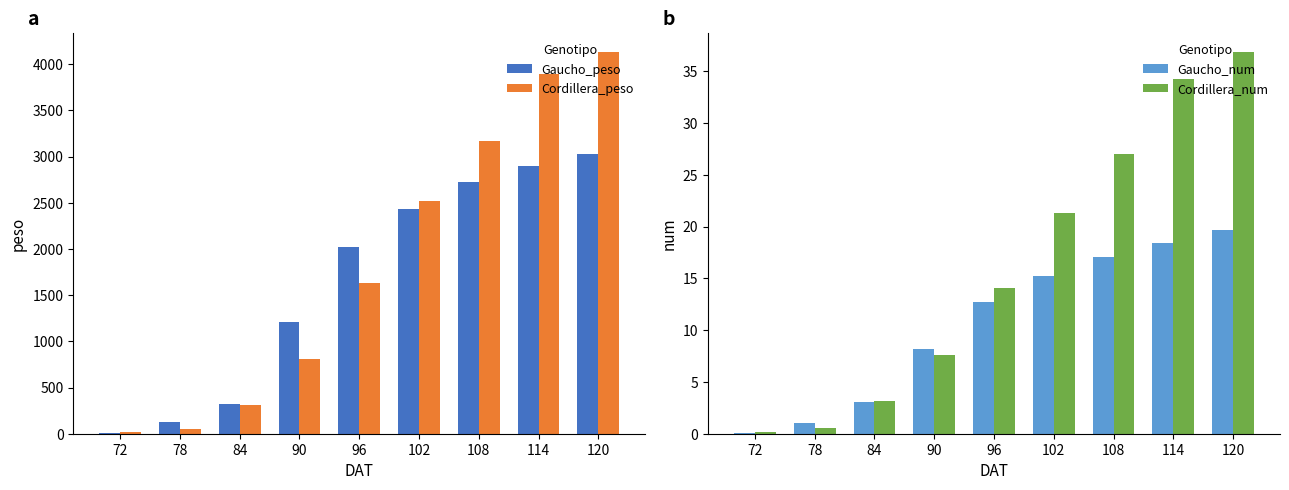

What is the sum of the Gaucho_num values at 102 and 84?

18.3